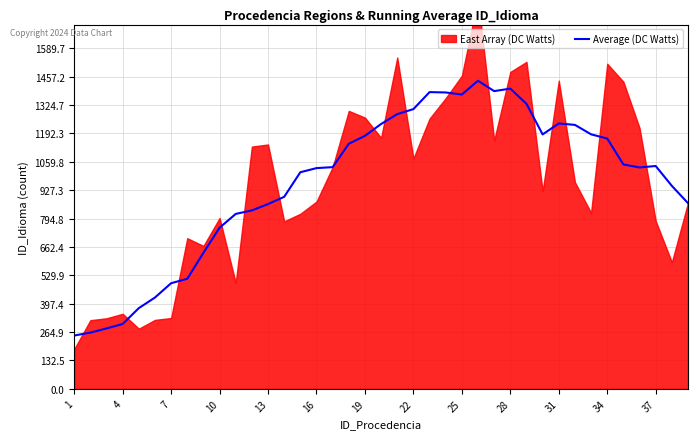

The value of Average (DC Watts) at 25 is 574.6. True or false?

False